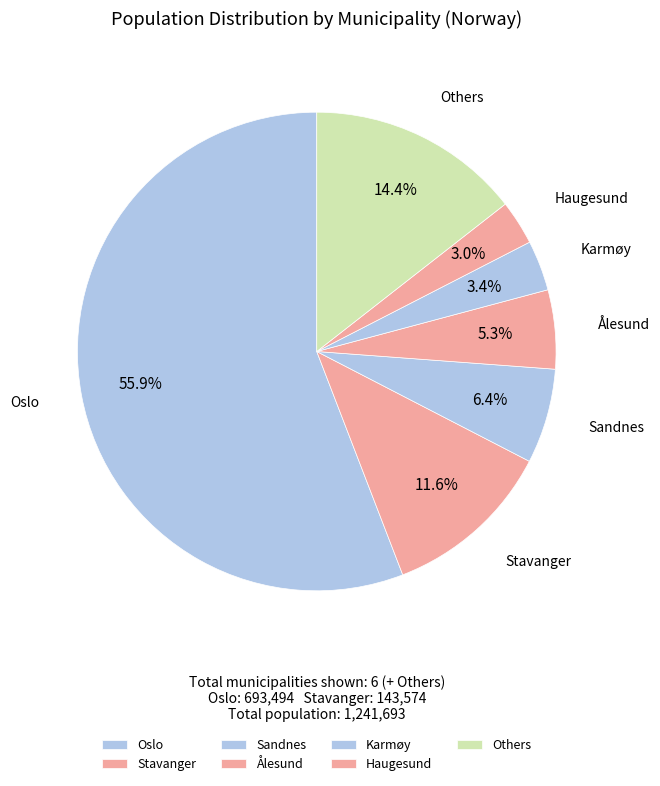

Combined, do Haugesund and Stavanger account for over 50%?

No